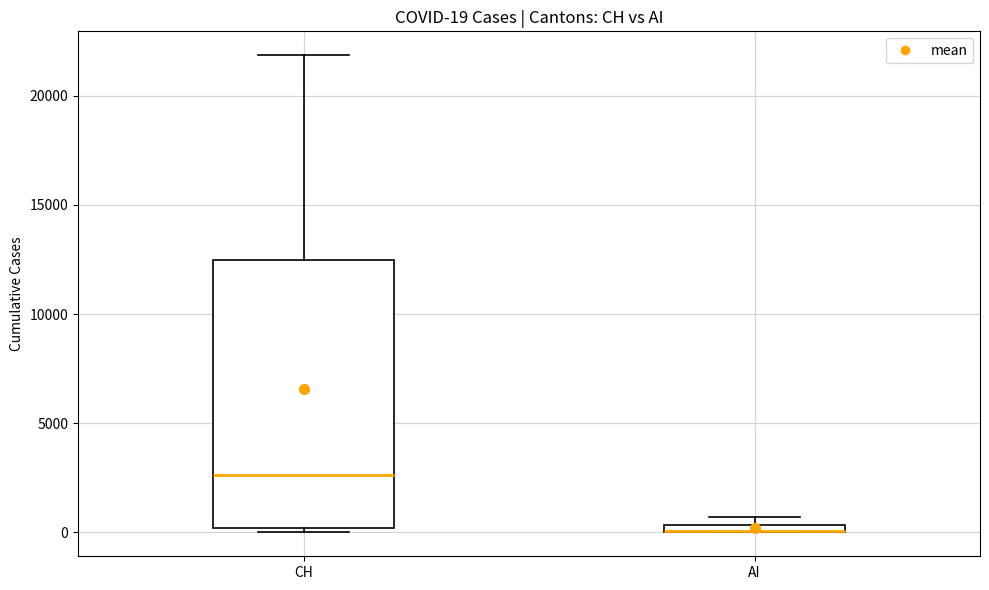

Which box is the tallest, from its lower edge to its upper edge?

CH